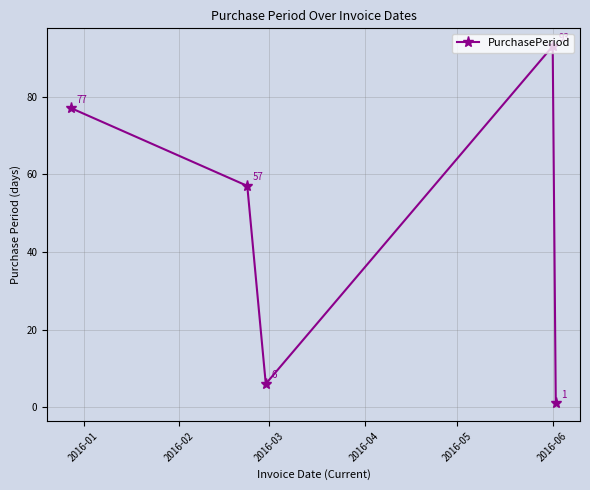

What is the greatest value displayed?

93